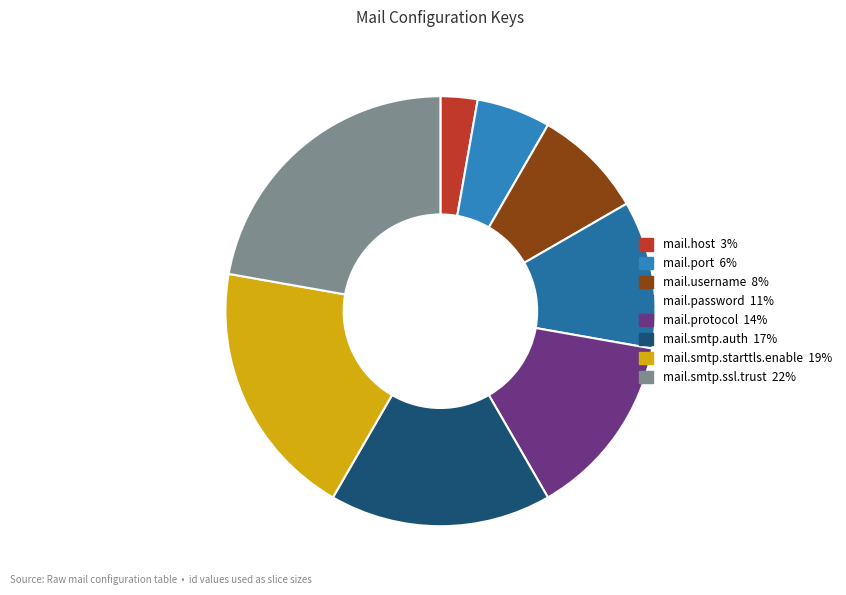

To the nearest percent, what is the difference between the largest and smallest slice percentages?

19%